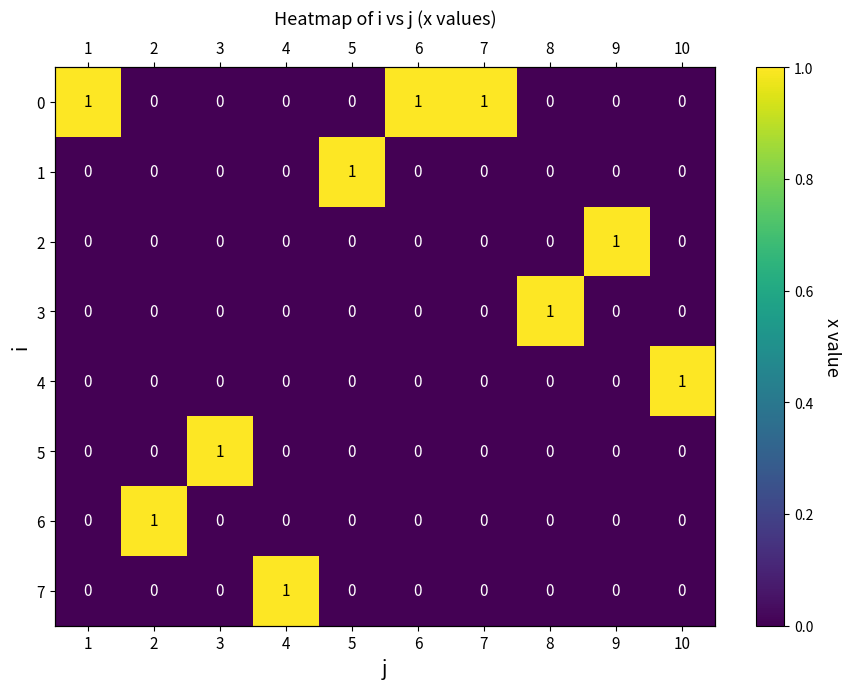

At which label is 2 closest to 0?

1